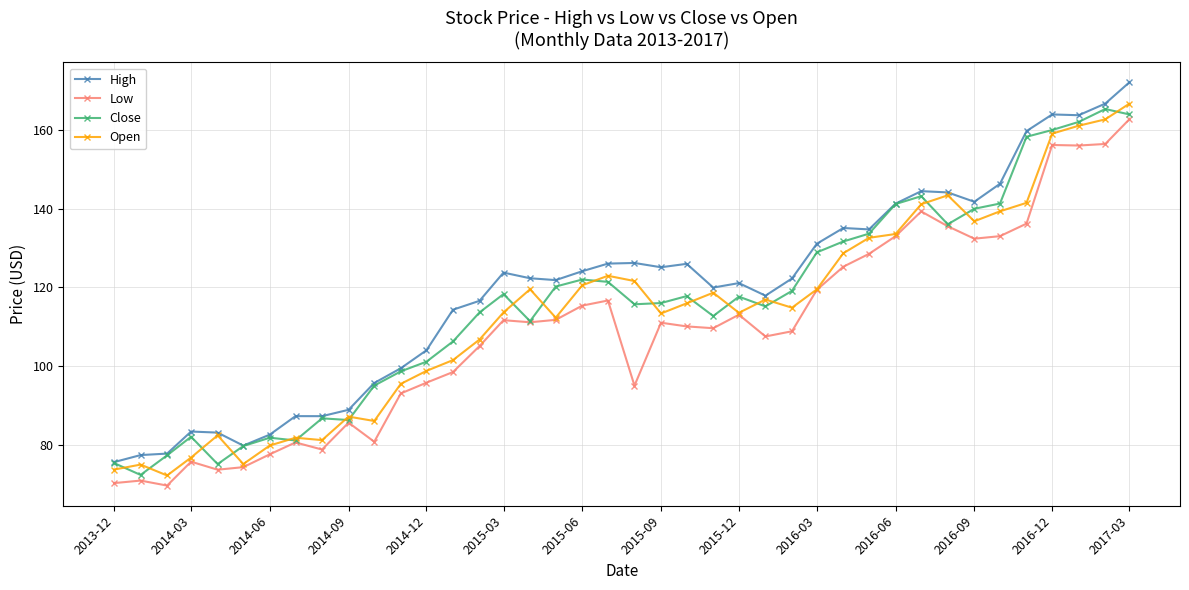

After their last crossing, which series has the higher values: Close or Open?

Open